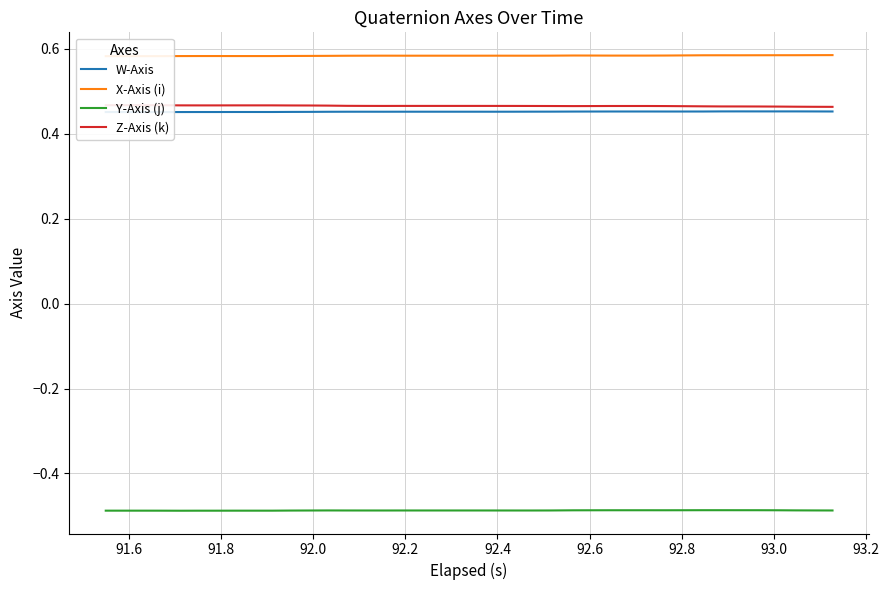

True or false: W-Axis and Y-Axis (j) cross at least once.

False